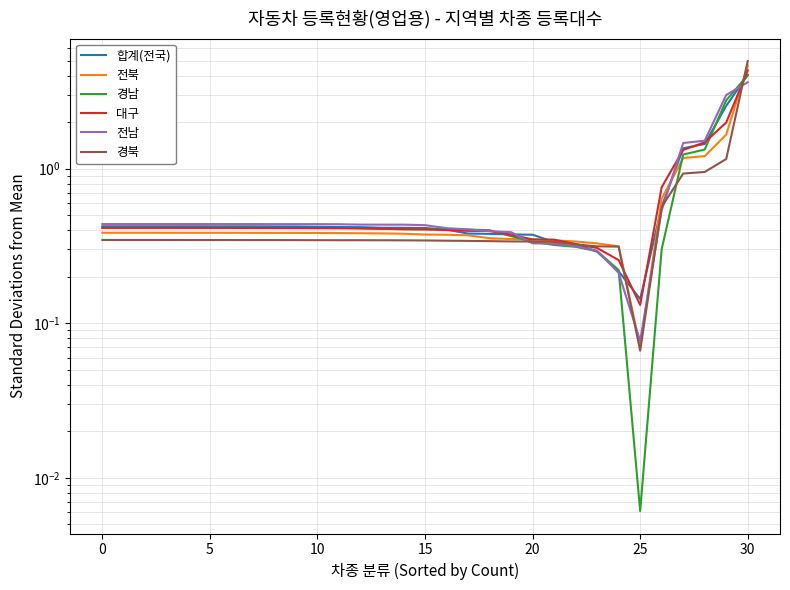

Which category has the highest value across all series?

30